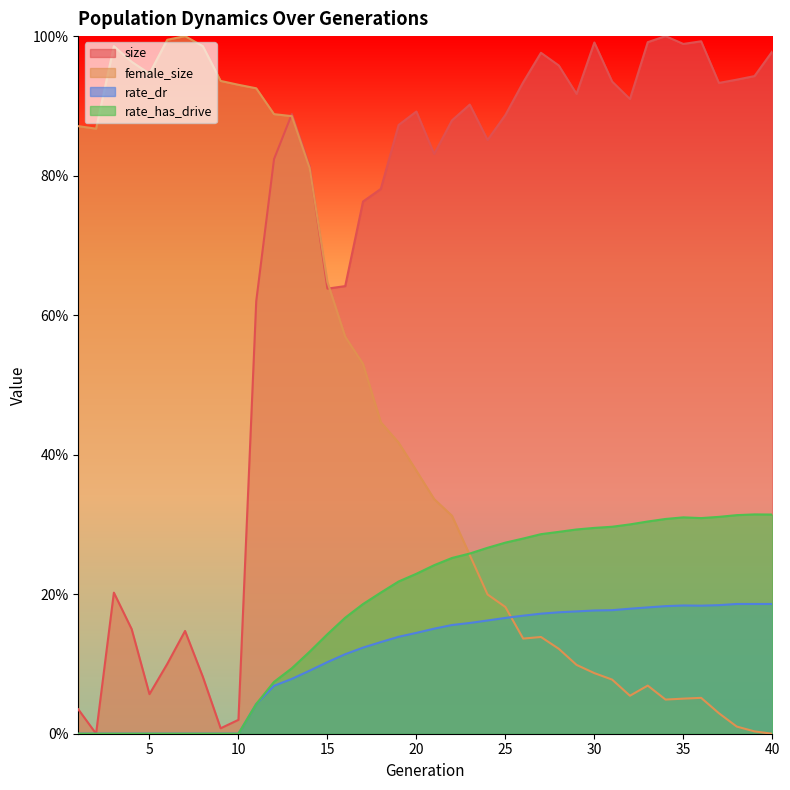

After their last crossing, which series has the higher values: female_size or size?

size